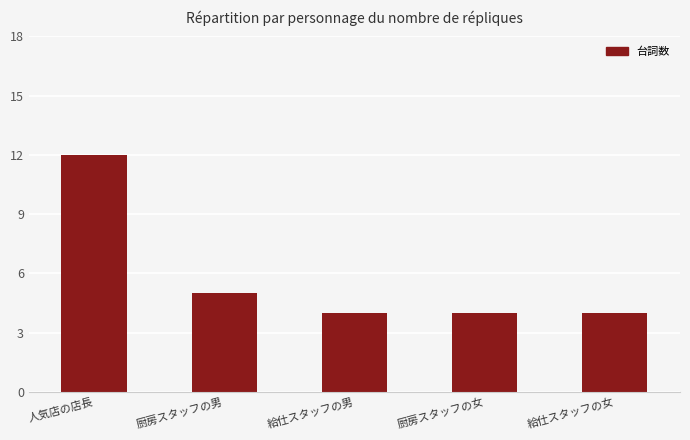

What is the minimum value shown in the chart?

4